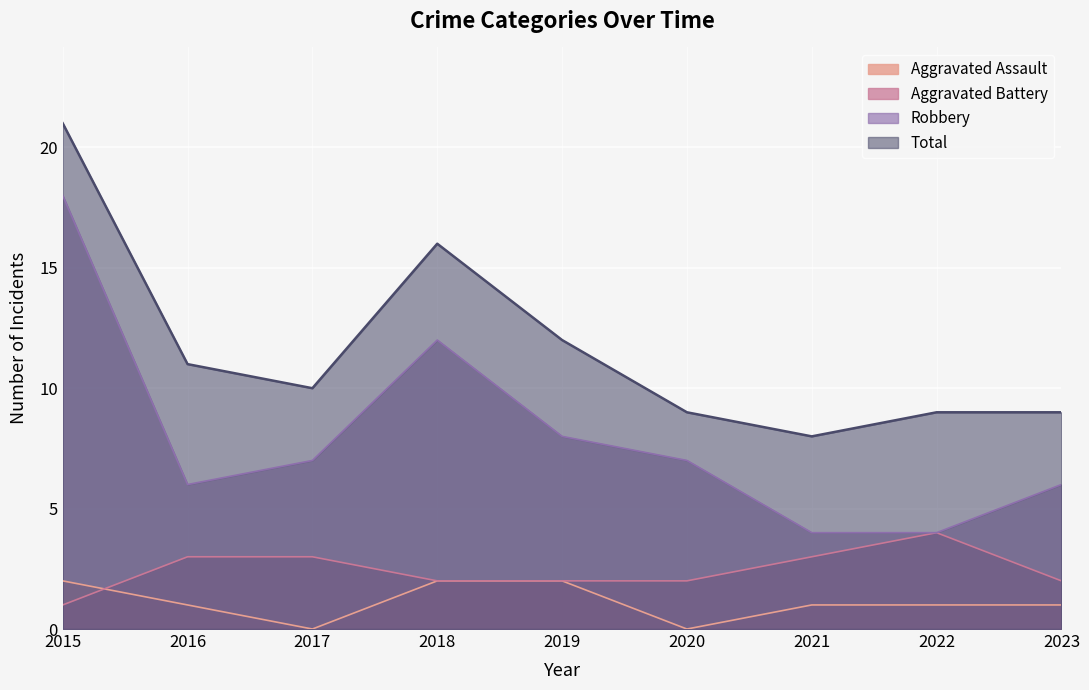

What is the difference between the maximum and minimum values in the Robbery series?

14